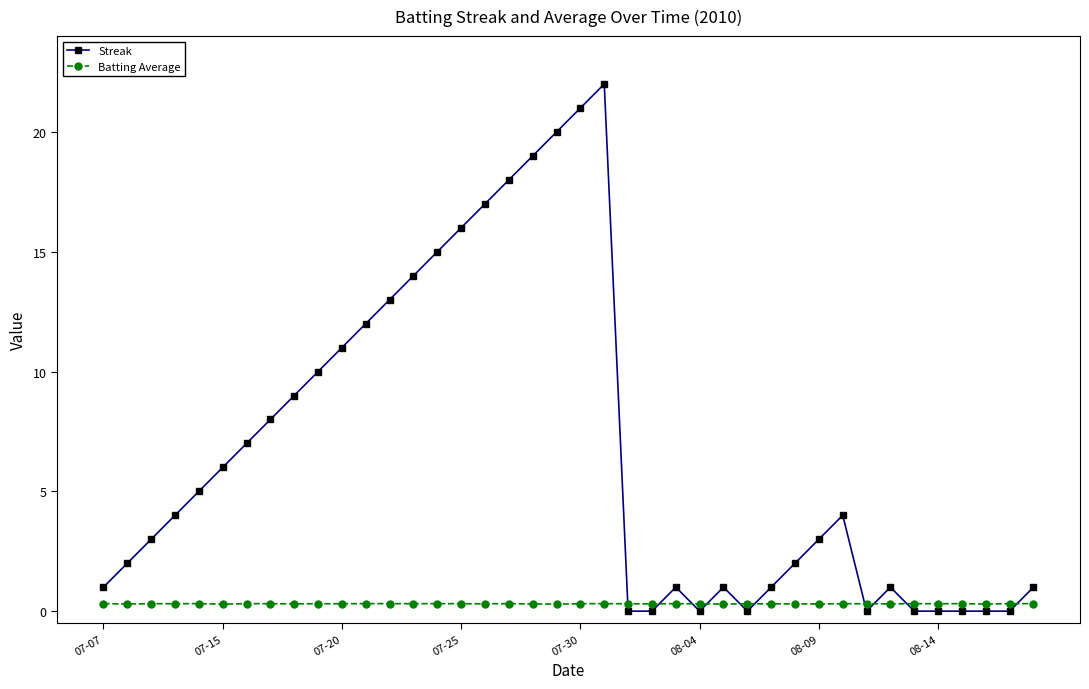

Which series has the largest total across all categories?

Streak